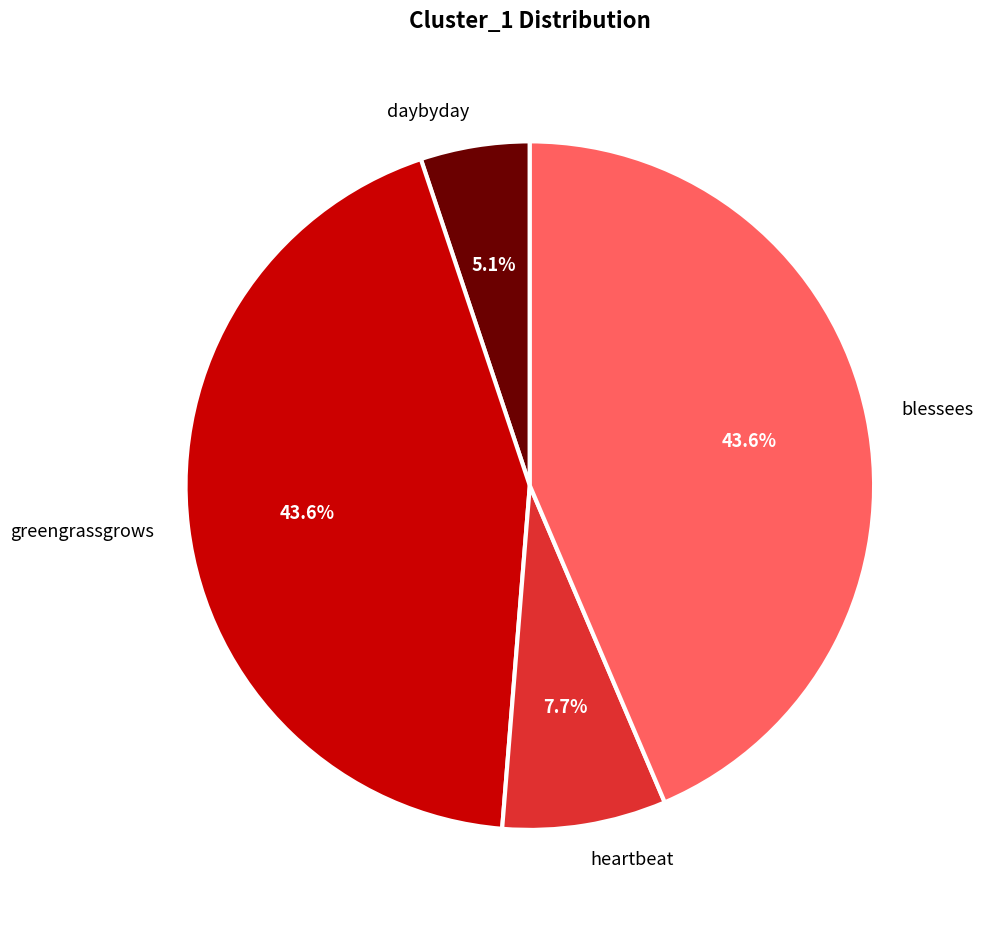

Which has a higher value, blessees or heartbeat?

blessees